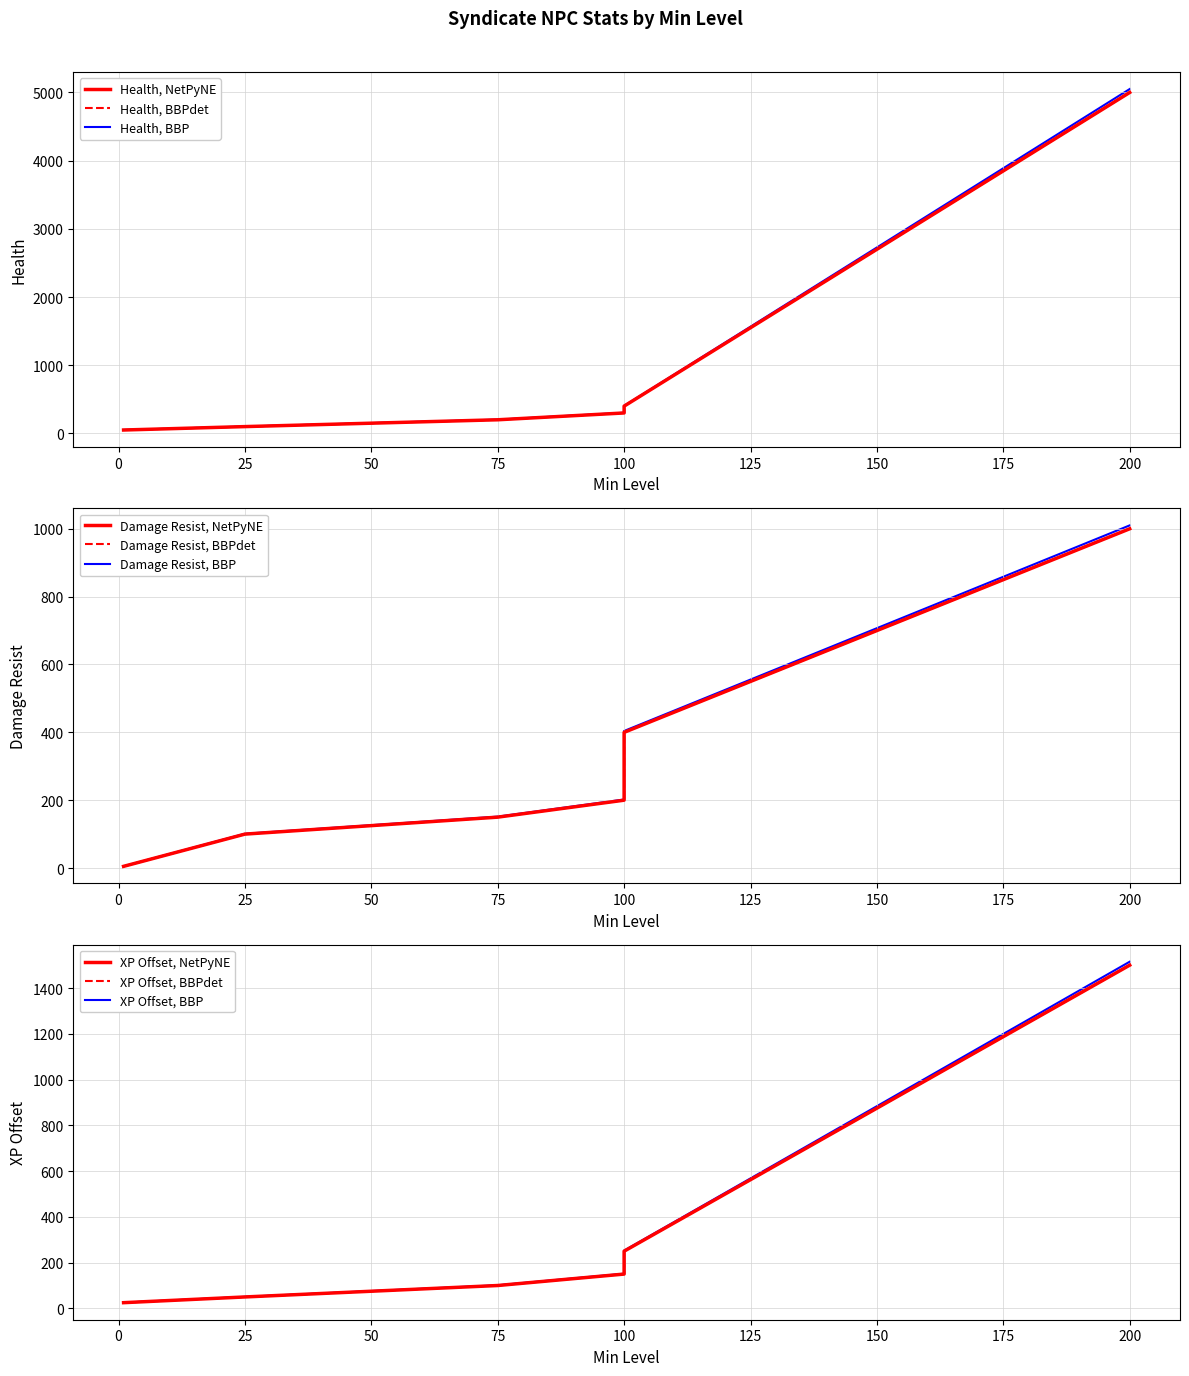

What is the maximum value for Health?

5000